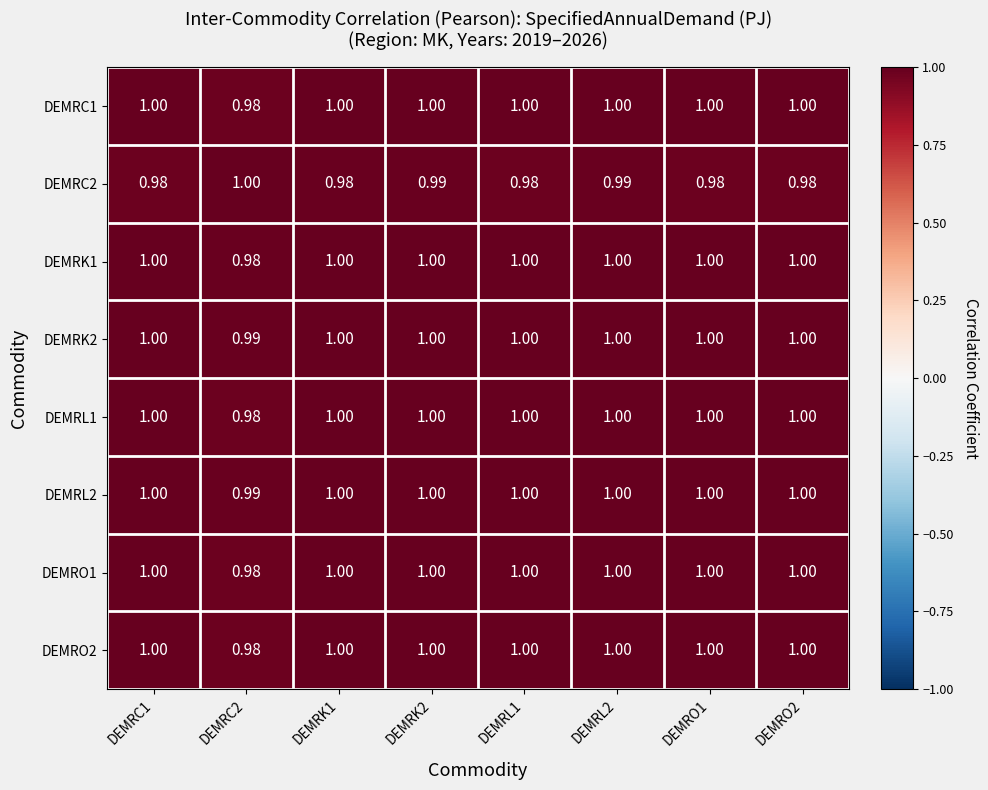

Reading right to left, transcribe all the data shown in this chart.

DEMRC1: DEMRO2=1.0	DEMRO1=1.0	DEMRL2=1.0	DEMRL1=1.0	DEMRK2=1.0	DEMRK1=1.0	DEMRC2=1.0	DEMRC1=1.0
DEMRC2: DEMRO2=1.0	DEMRO1=1.0	DEMRL2=1.0	DEMRL1=1.0	DEMRK2=1.0	DEMRK1=1.0	DEMRC2=1.0	DEMRC1=1.0
DEMRK1: DEMRO2=1.0	DEMRO1=1.0	DEMRL2=1.0	DEMRL1=1.0	DEMRK2=1.0	DEMRK1=1.0	DEMRC2=1.0	DEMRC1=1.0
DEMRK2: DEMRO2=1.0	DEMRO1=1.0	DEMRL2=1.0	DEMRL1=1.0	DEMRK2=1.0	DEMRK1=1.0	DEMRC2=1.0	DEMRC1=1.0
DEMRL1: DEMRO2=1.0	DEMRO1=1.0	DEMRL2=1.0	DEMRL1=1.0	DEMRK2=1.0	DEMRK1=1.0	DEMRC2=1.0	DEMRC1=1.0
DEMRL2: DEMRO2=1.0	DEMRO1=1.0	DEMRL2=1.0	DEMRL1=1.0	DEMRK2=1.0	DEMRK1=1.0	DEMRC2=1.0	DEMRC1=1.0
DEMRO1: DEMRO2=1.0	DEMRO1=1.0	DEMRL2=1.0	DEMRL1=1.0	DEMRK2=1.0	DEMRK1=1.0	DEMRC2=1.0	DEMRC1=1.0
DEMRO2: DEMRO2=1.0	DEMRO1=1.0	DEMRL2=1.0	DEMRL1=1.0	DEMRK2=1.0	DEMRK1=1.0	DEMRC2=1.0	DEMRC1=1.0